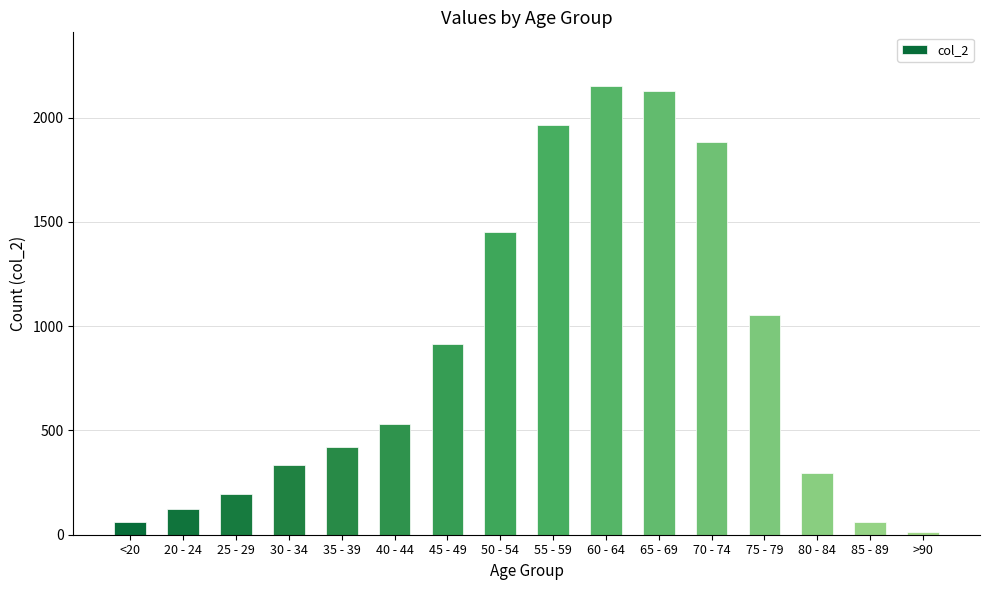

What is the average value?

849